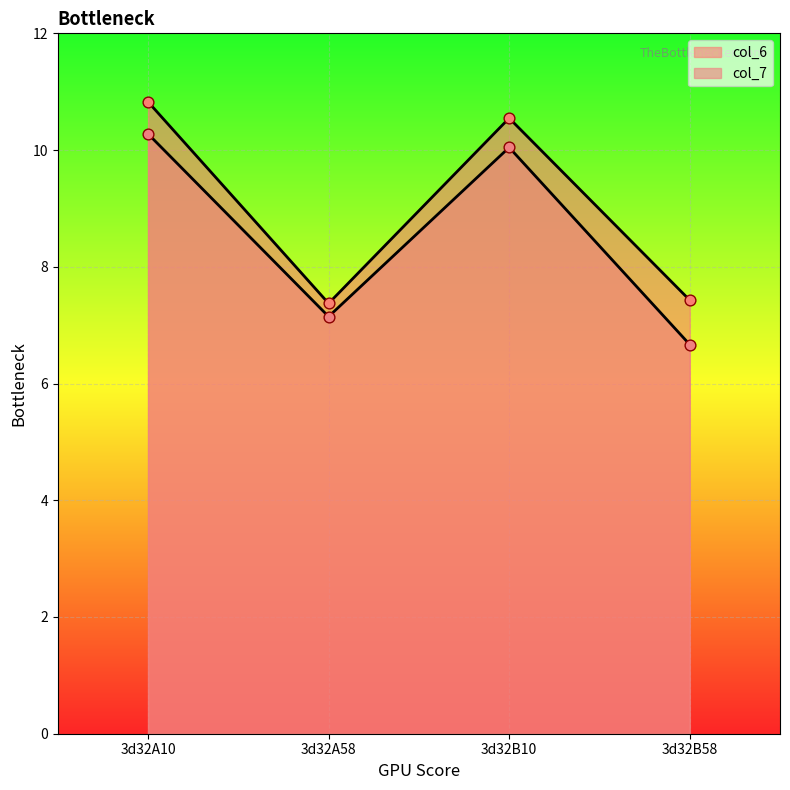

At how many categories does at least one series exceed 9?

2